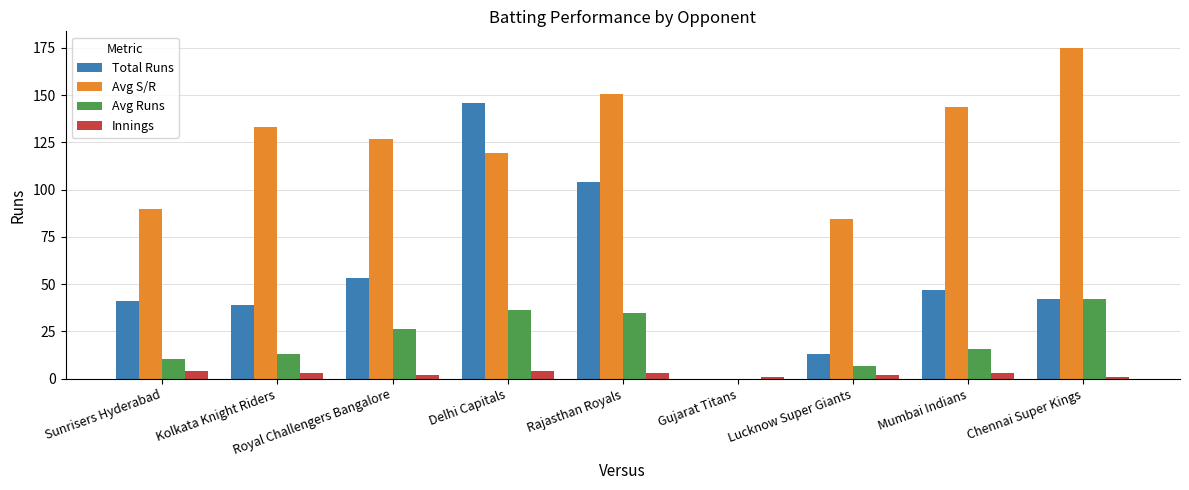

Which series has the widest spread of values?

Avg S/R